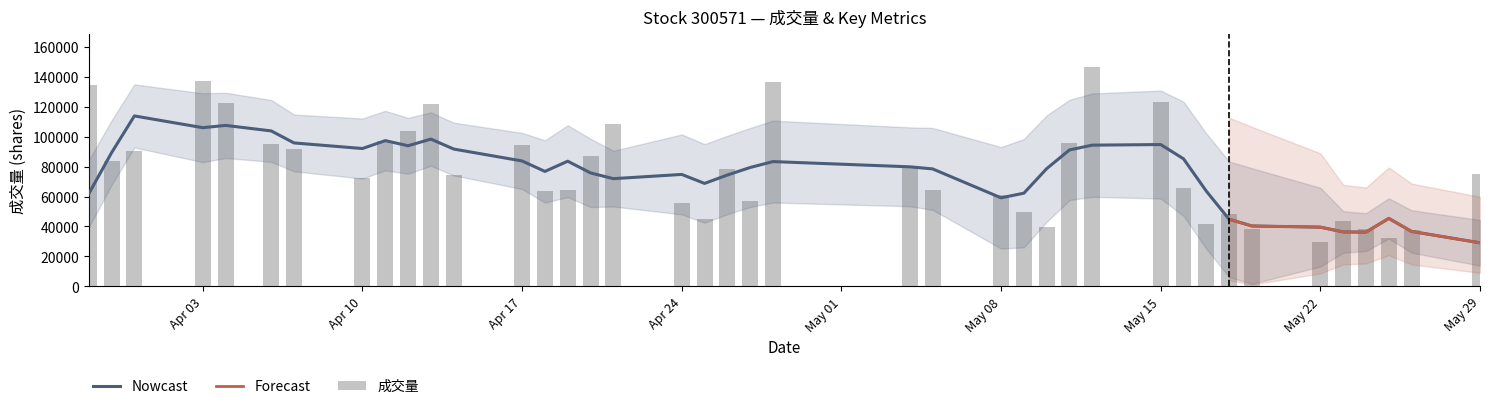

The value of 换手率 at 2023-04-21 is 3.8. True or false?

False